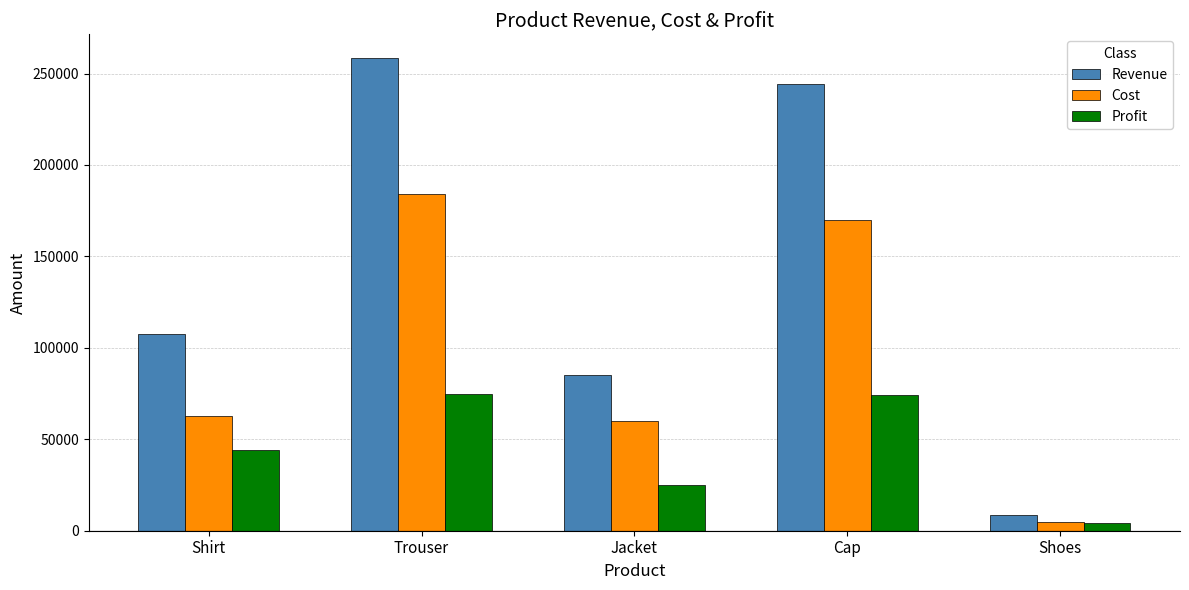

What is the maximum value for Profit?

74520